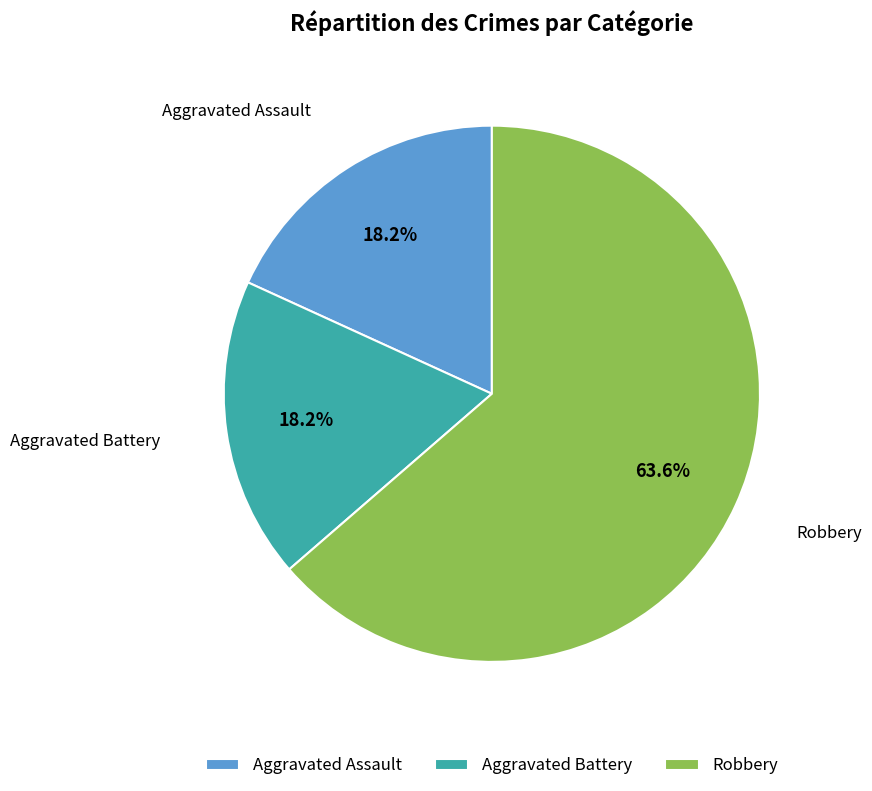

How many slices are in this pie chart?

3